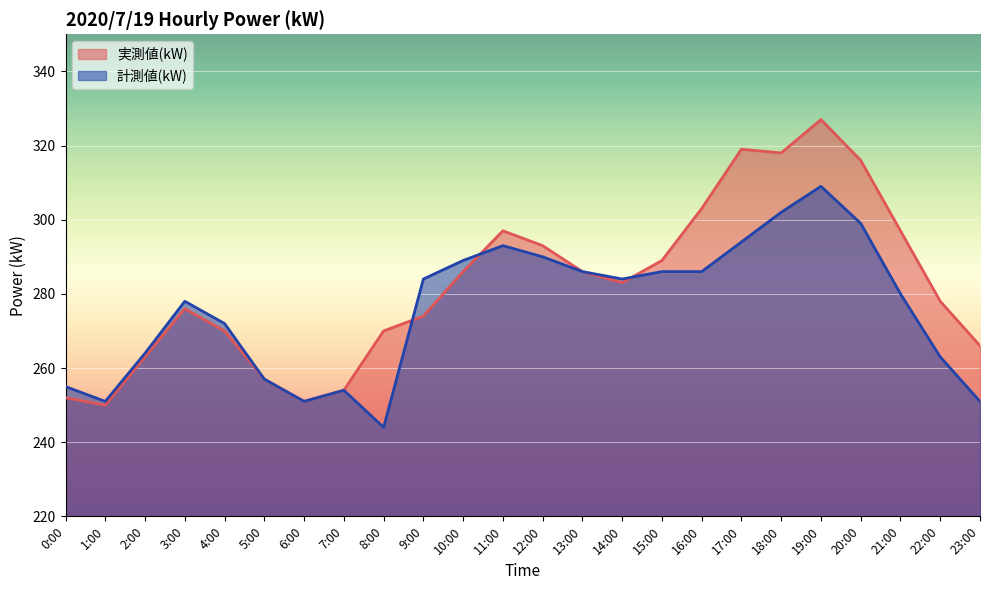

Reading left to right, what are all the values shown in this chart?

実測値(kW): 252	250	263	276	270	257	251	254	270	274	286	297	293	286	283	289	303	319	318	327	316	297	278	266
計測値(kW): 255	251	264	278	272	257	251	254	244	284	289	293	290	286	284	286	286	294	302	309	299	280	263	251